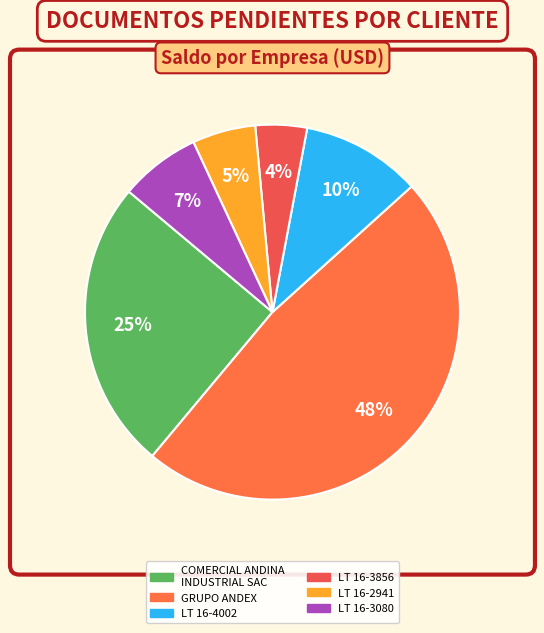

Which slice is the largest?

GRUPO ANDEX